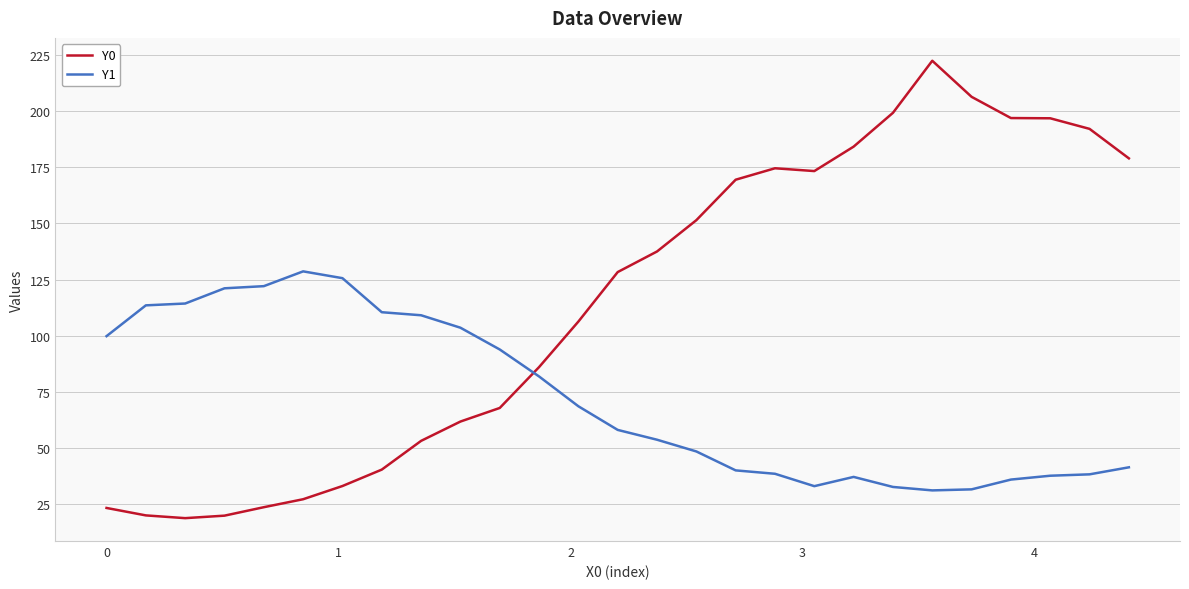

List the series in order of their overall mean, highest first.

Y0, Y1